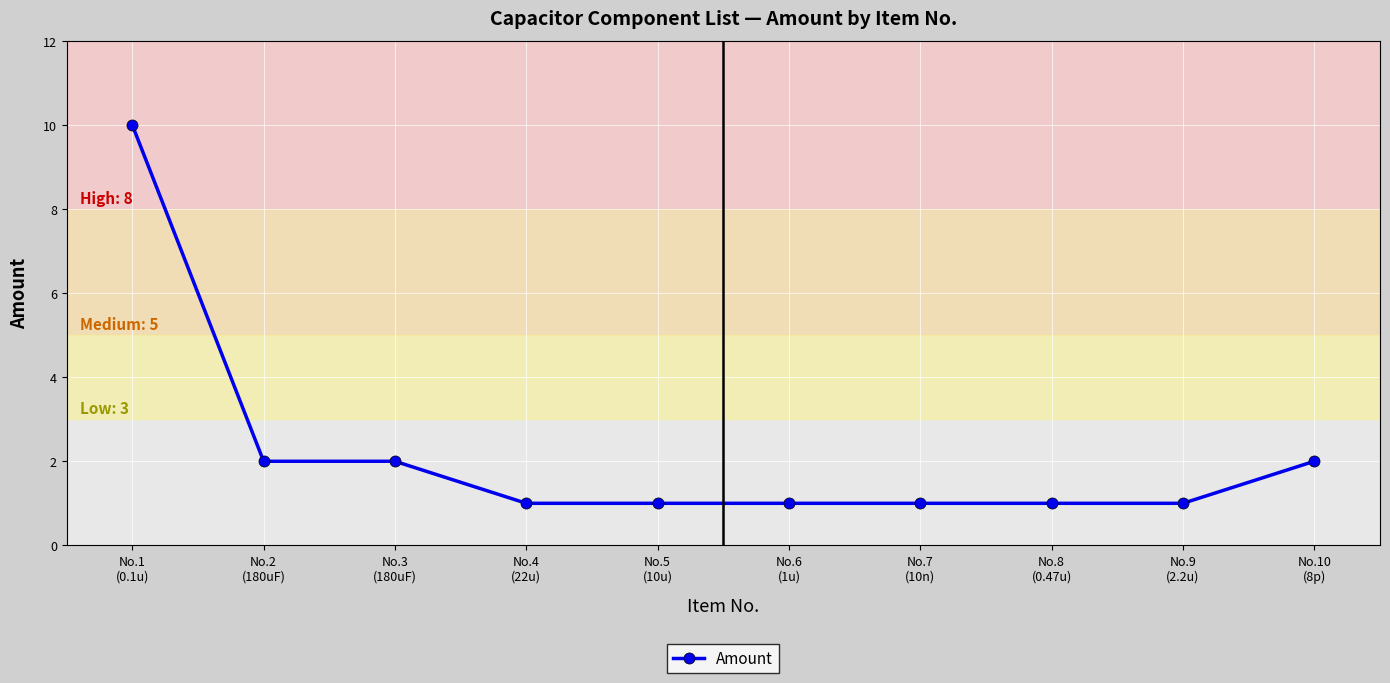

Count the number of data series in this chart.

1